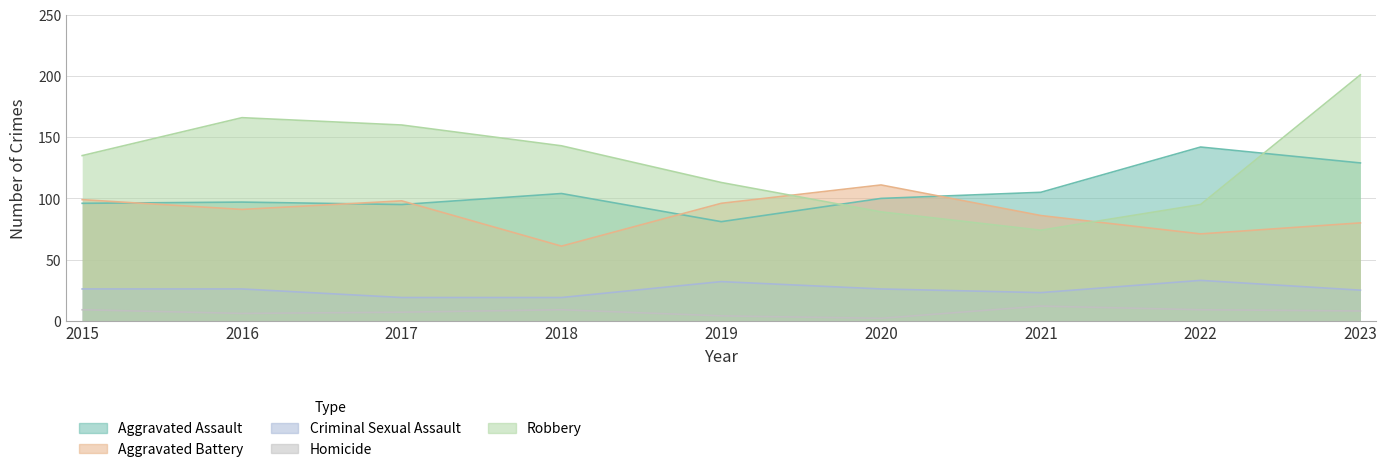

What is the difference between the maximum and second lowest values in the Criminal Sexual Assault series?

14